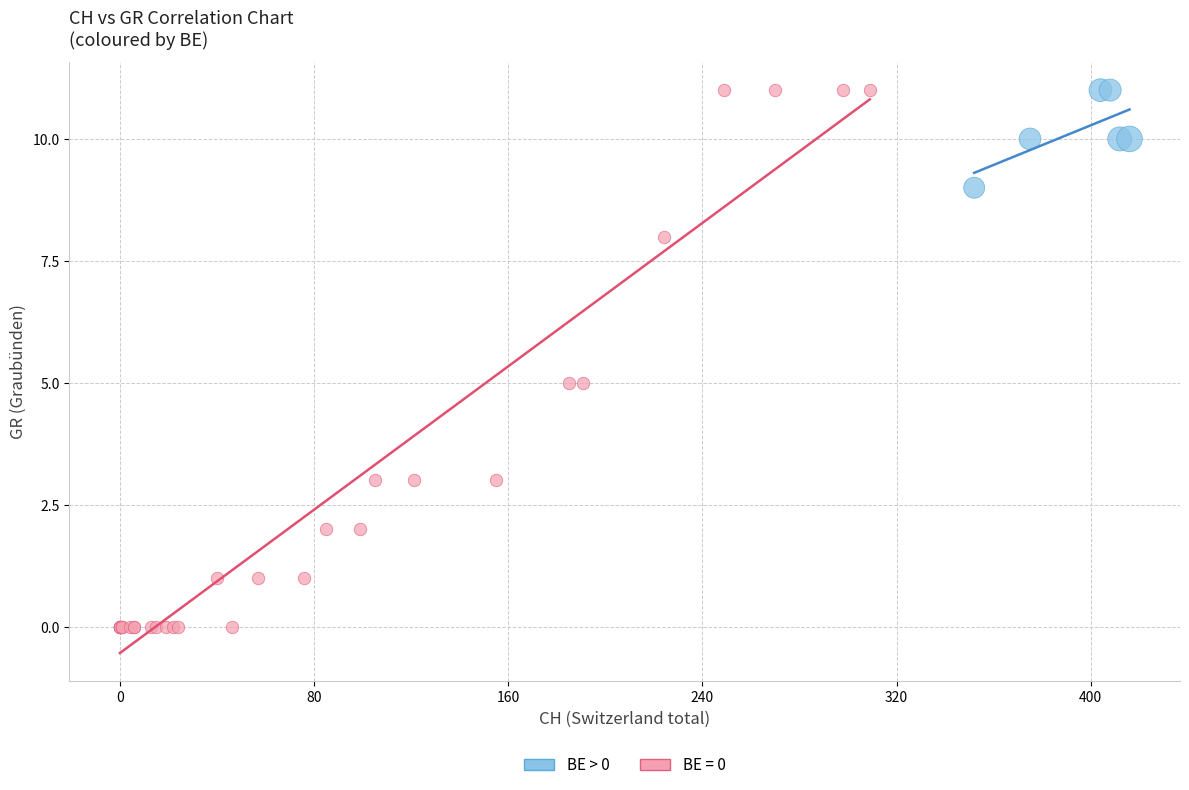

Which series has the widest spread of Y values?

BE = 0